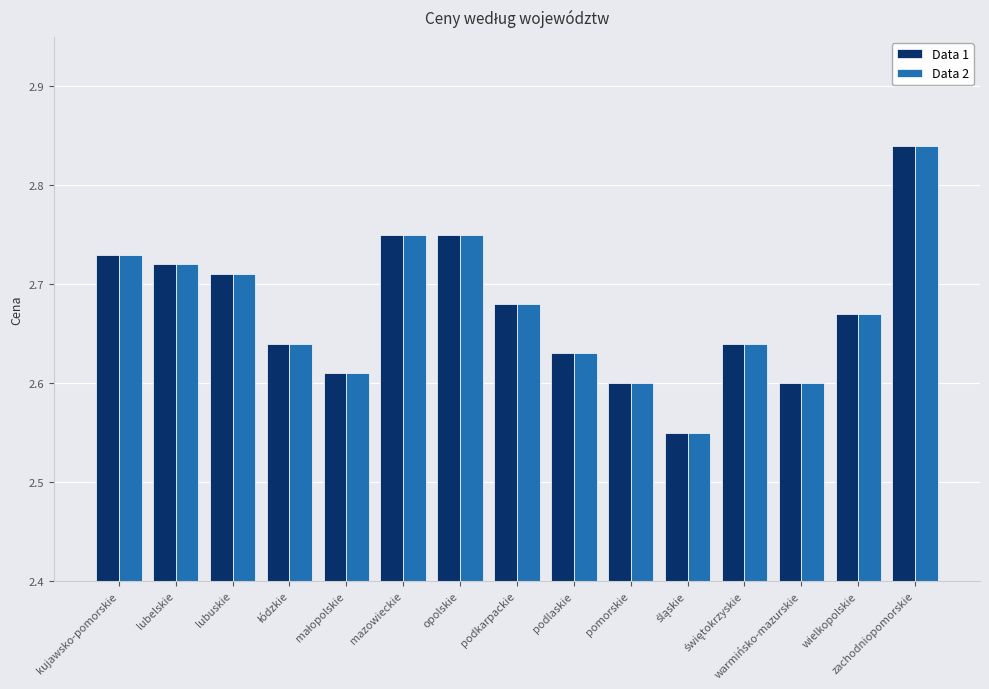

Count the Data 2 values in the range 2 to 3.

15